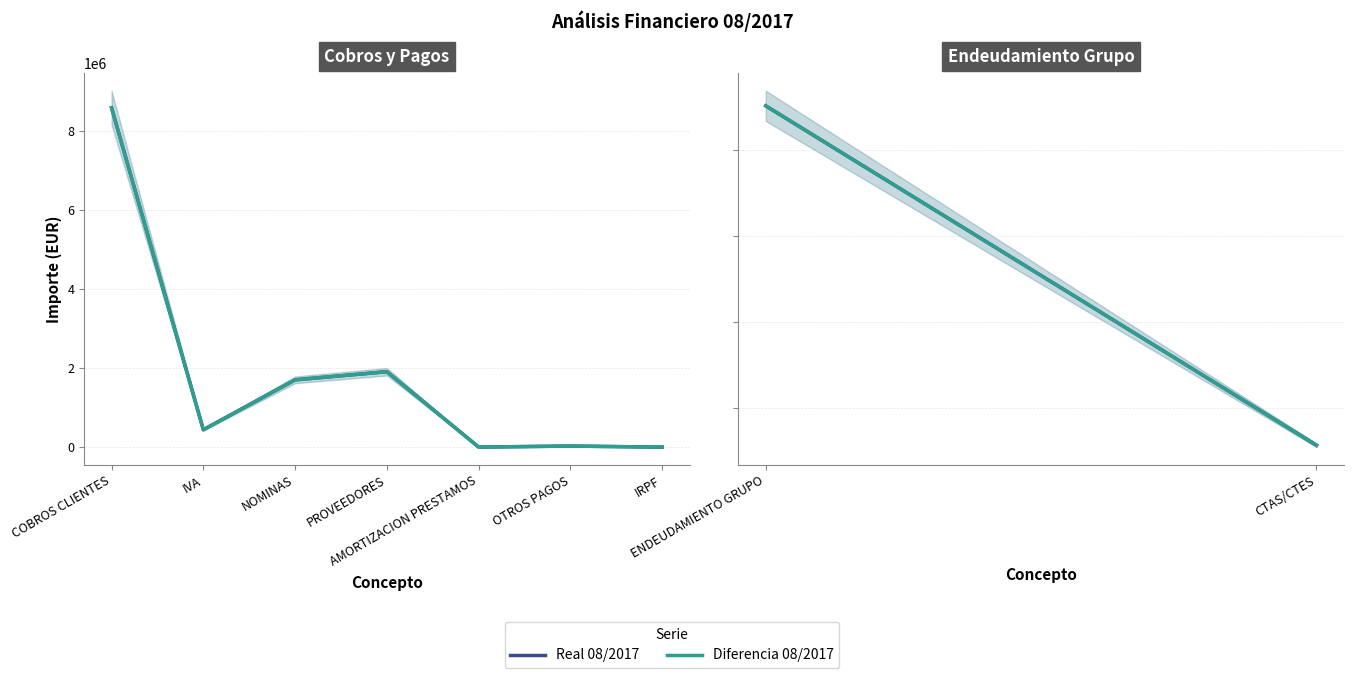

What are all the series names shown in the legend?

Real 08/2017, Diferencia 08/2017